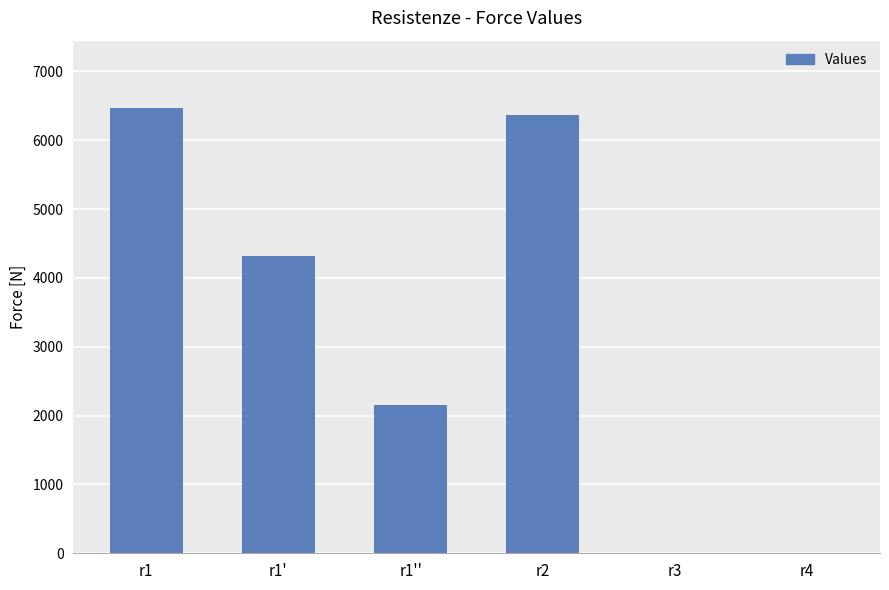

Between r2 and r1', which is larger?

r2